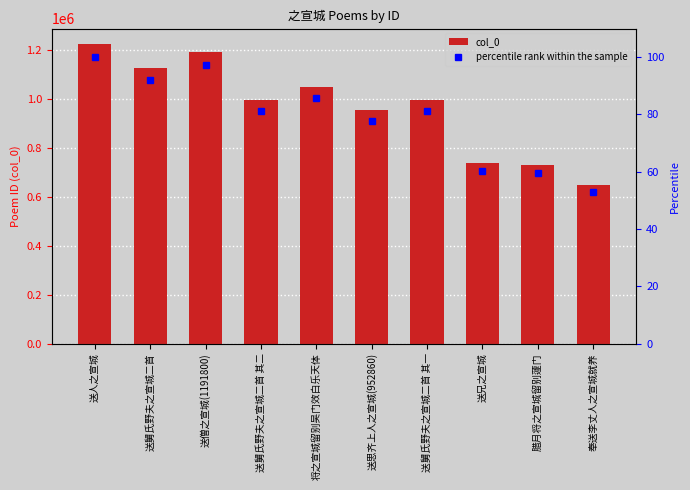

What is the difference between the maximum and minimum values in the col_0 series?

576559